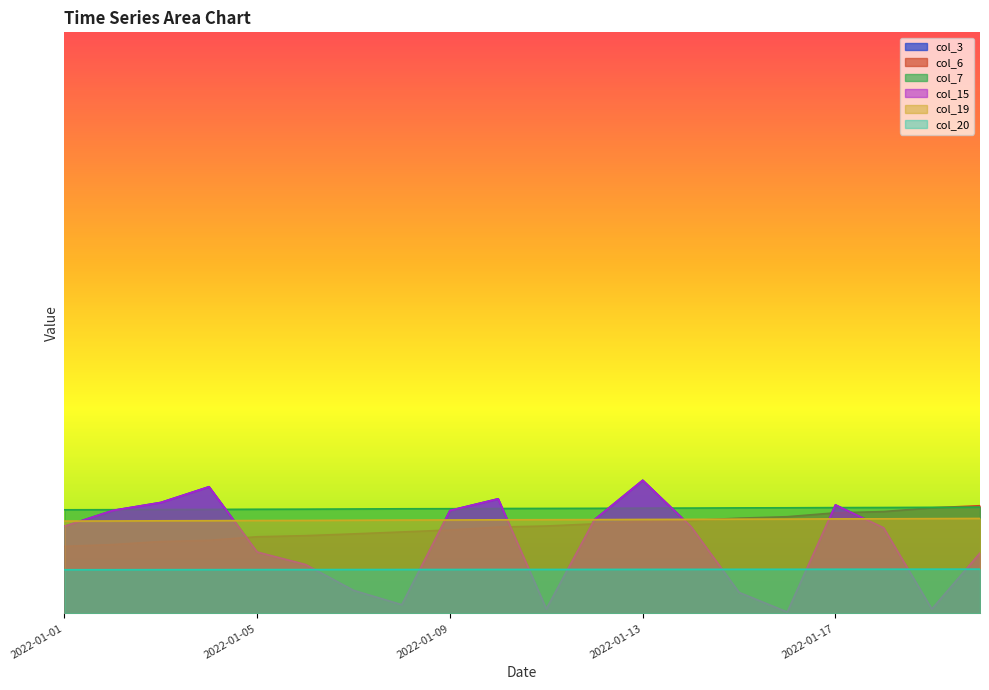

Where do col_15 and col_19 first cross each other?

2022-01-01 and 2022-01-02